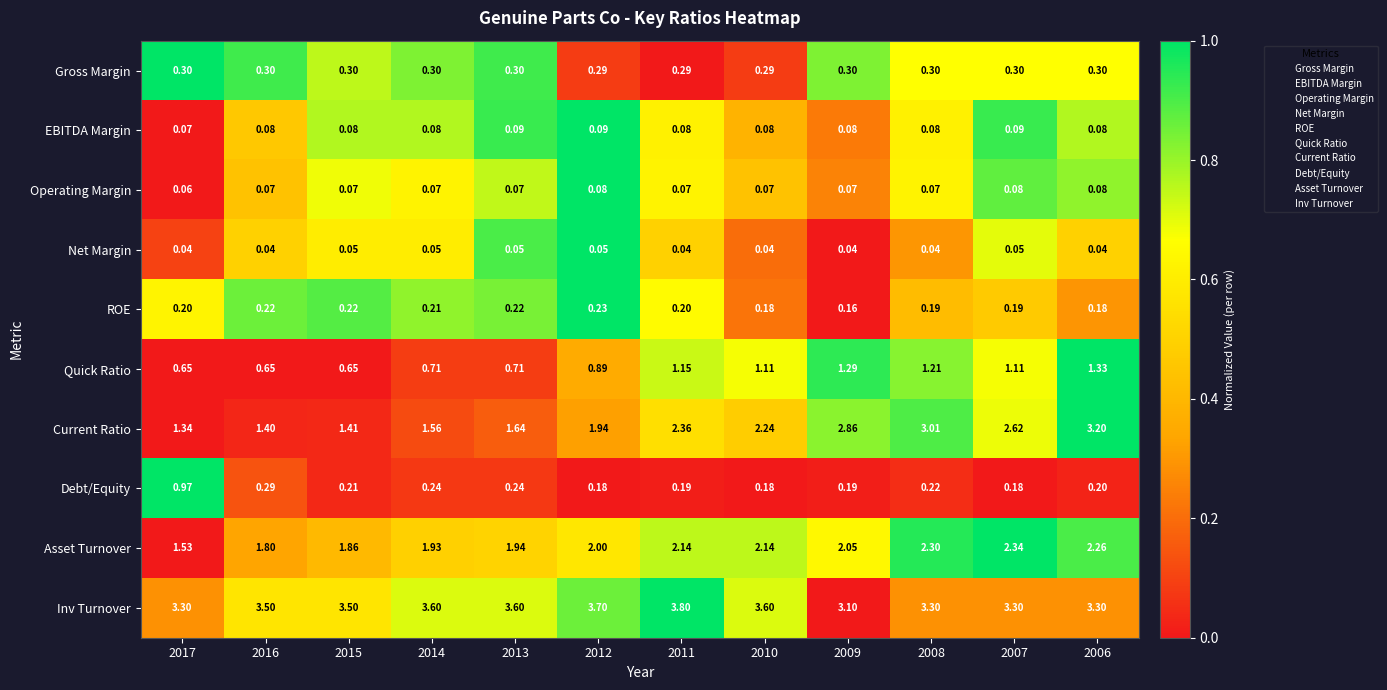

Which series has the largest total across all categories?

Inv Turnover